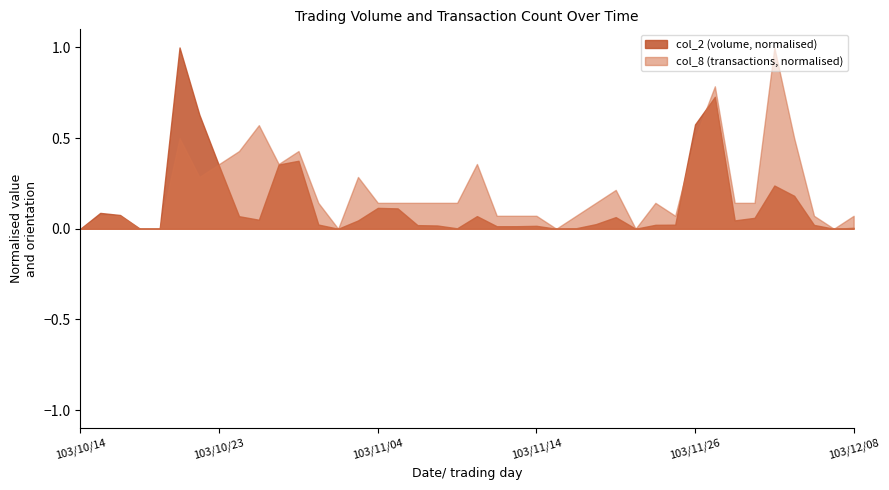

What position from the right is 103/10/17?

37